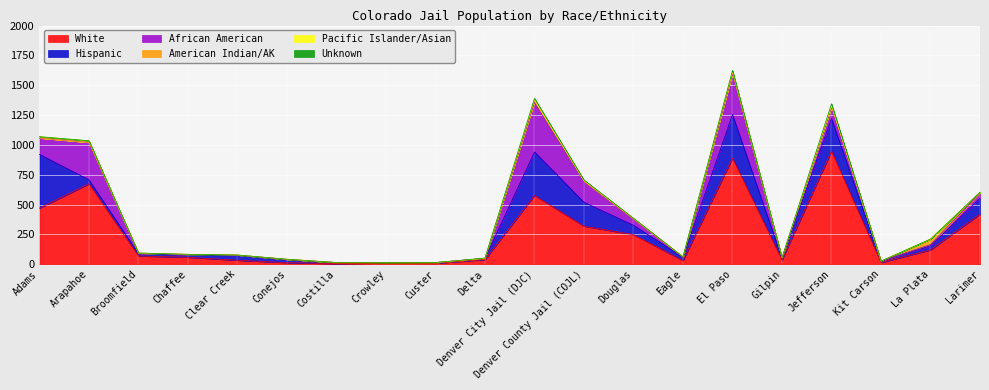

At which category is the sum across all series the highest?

El Paso